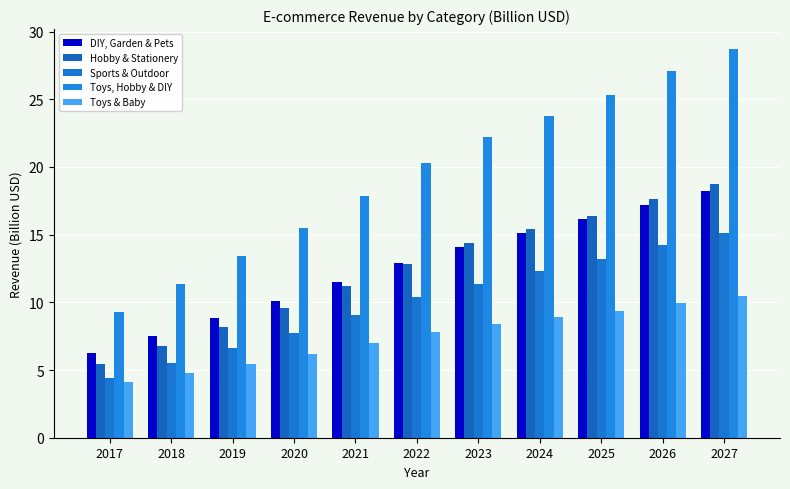

Reading left to right, list all the values displayed in this chart.

DIY, Garden & Pets: 2017=6.2	2018=7.5	2019=8.8	2020=10.1	2021=11.5	2022=12.9	2023=14.1	2024=15.1	2025=16.1	2026=17.2	2027=18.3
Hobby & Stationery: 2017=5.4	2018=6.8	2019=8.2	2020=9.6	2021=11.2	2022=12.9	2023=14.4	2024=15.4	2025=16.4	2026=17.6	2027=18.7
Sports & Outdoor: 2017=4.4	2018=5.5	2019=6.6	2020=7.7	2021=9.0	2022=10.4	2023=11.4	2024=12.3	2025=13.2	2026=14.2	2027=15.2
Toys, Hobby & DIY: 2017=9.3	2018=11.3	2019=13.4	2020=15.5	2021=17.9	2022=20.3	2023=22.2	2024=23.8	2025=25.3	2026=27.1	2027=28.7
Toys & Baby: 2017=4.1	2018=4.8	2019=5.5	2020=6.2	2021=7.0	2022=7.8	2023=8.4	2024=8.9	2025=9.4	2026=9.9	2027=10.5